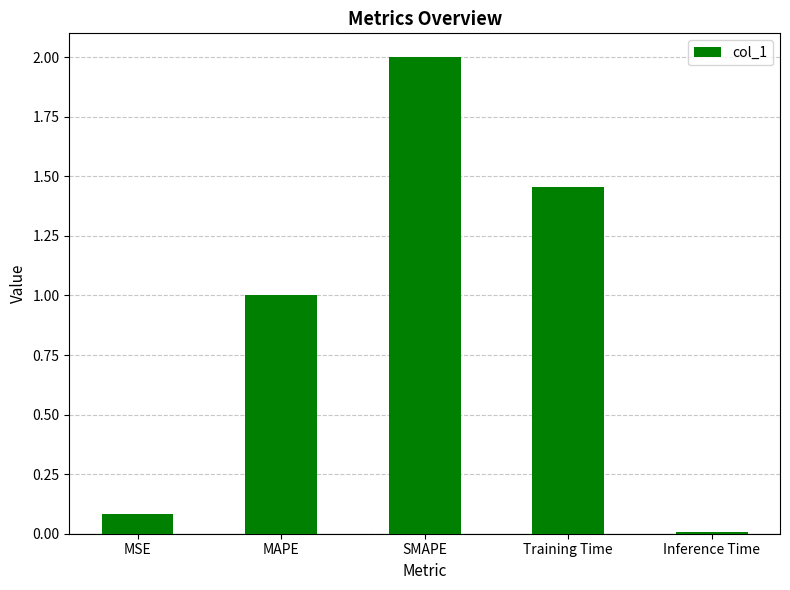

The value at MSE is 0.1. True or false?

True